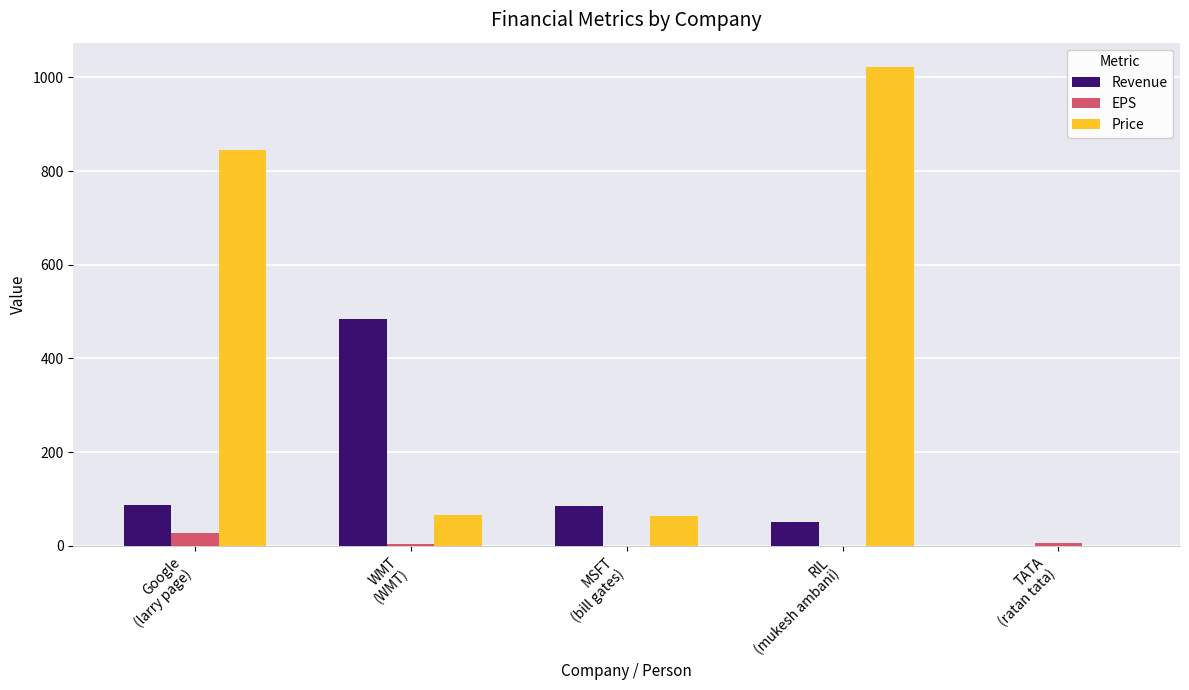

What are all the series names shown in the legend?

Revenue, EPS, Price